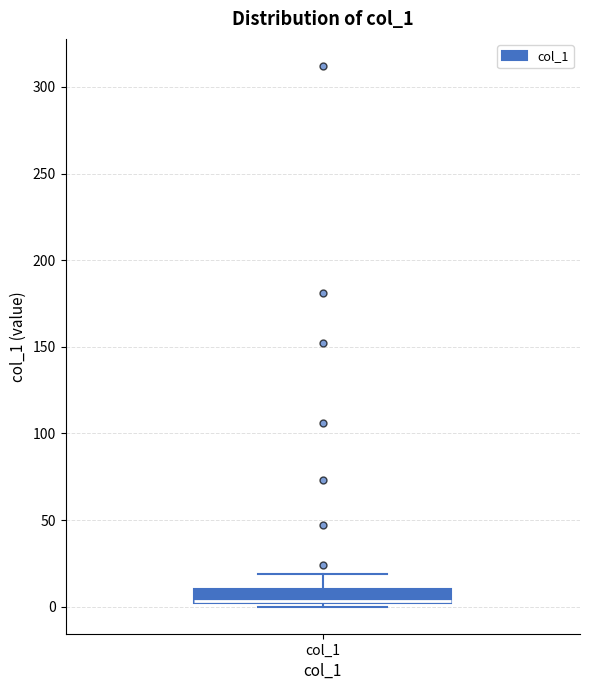

Where is the lower edge of the box for col_1 on the y-axis? The values are not printed on the chart, so give them approximately, as read against the axis.

0